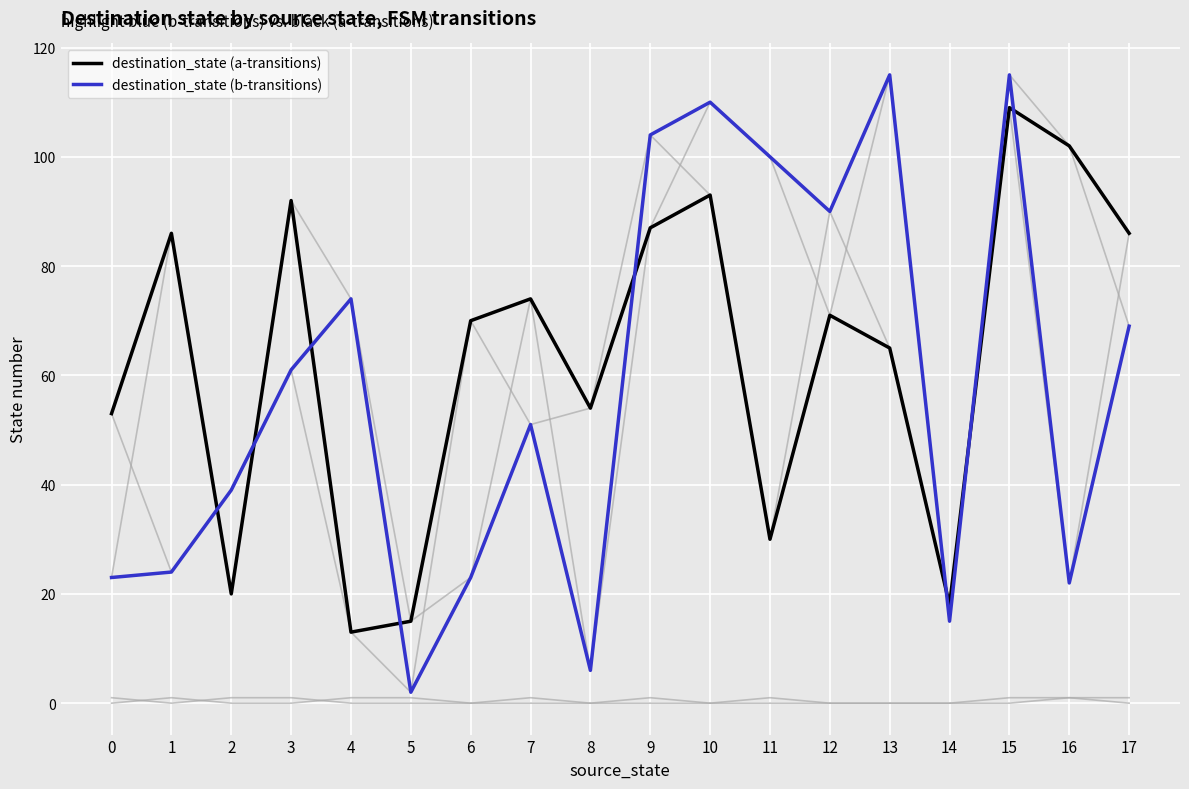

True or false: destination_state (a-transitions) has a value of 35 at 13.

False